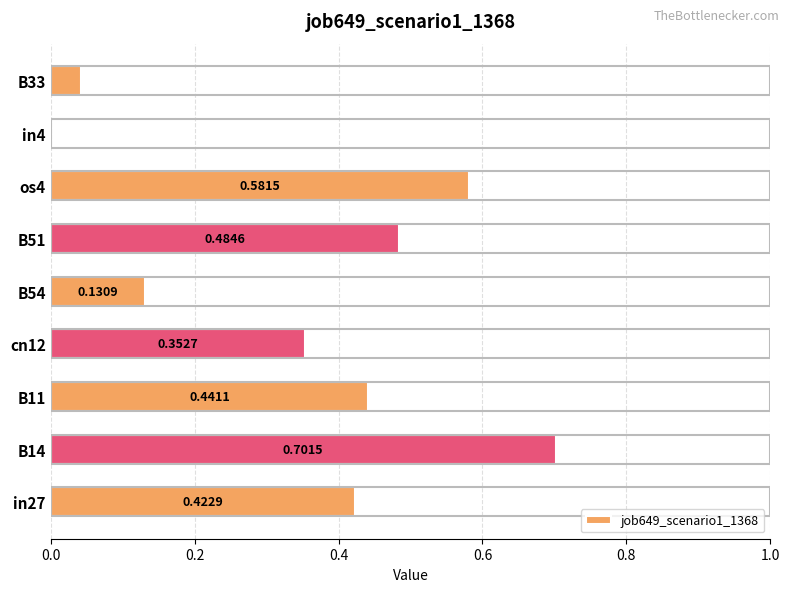

What is the change in value from B14 to in4?

-0.7